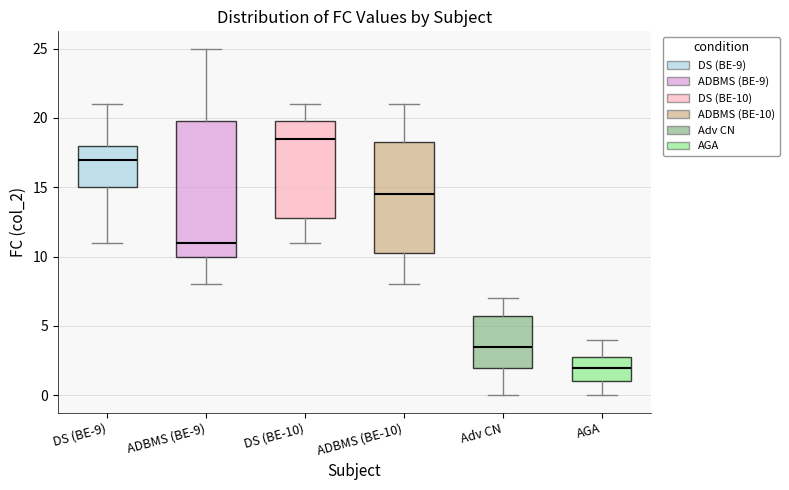

Which box is the tallest, from its lower edge to its upper edge?

ADBMS (BE-9)